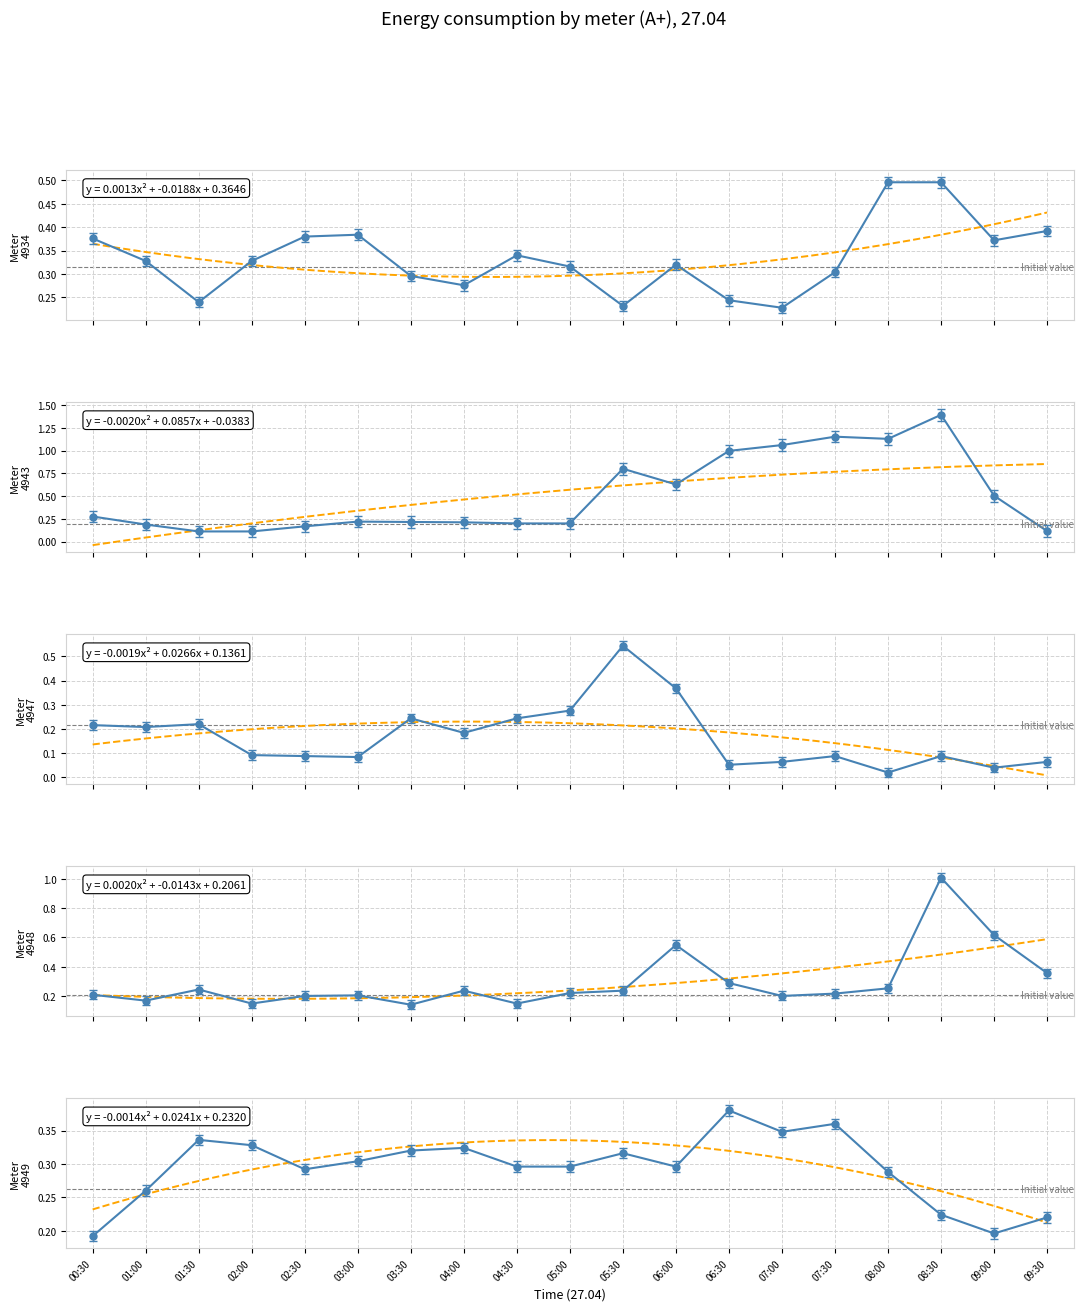

Rank the series by their maximum value, from lowest to highest.

Meter 4949, Meter 4934, Meter 4947, Meter 4948, Meter 4943